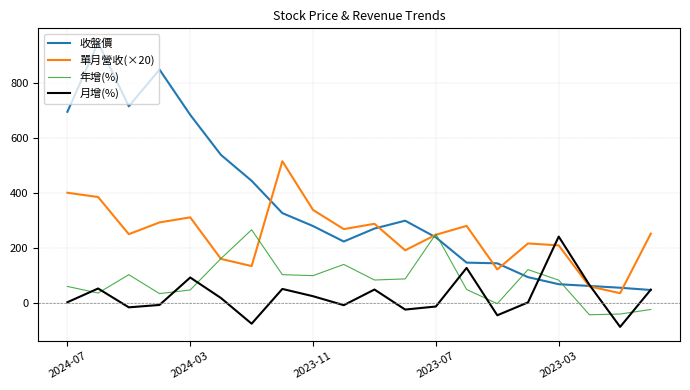

What is the minimum value shown in the chart?

-85.4